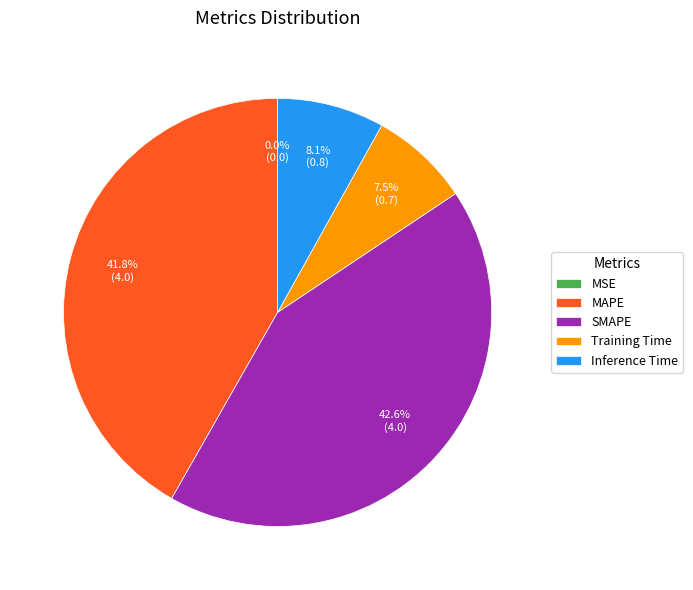

What is the total percentage of Inference Time and Training Time?

15.6%